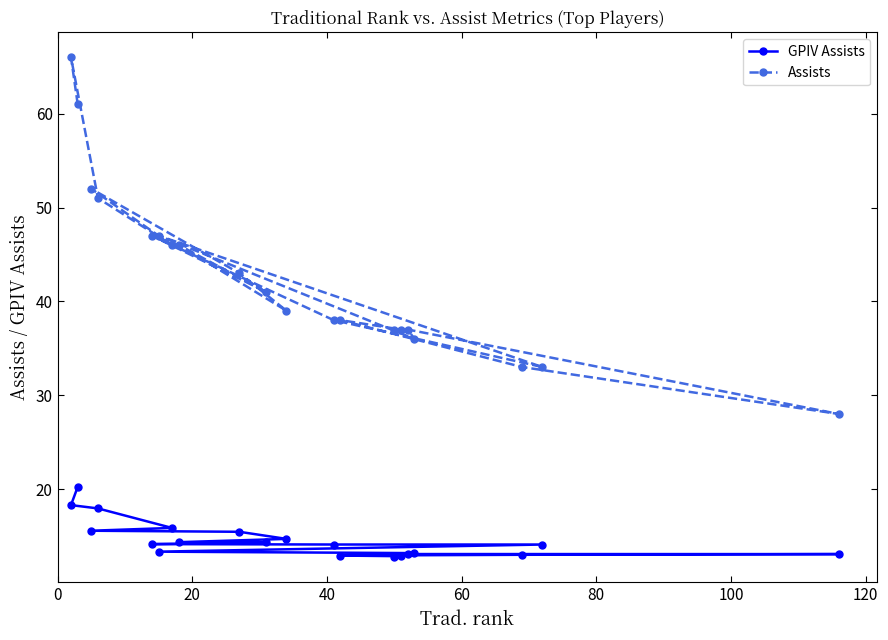

Rank the series by their average value, from lowest to highest.

GPIV Assists, Assists